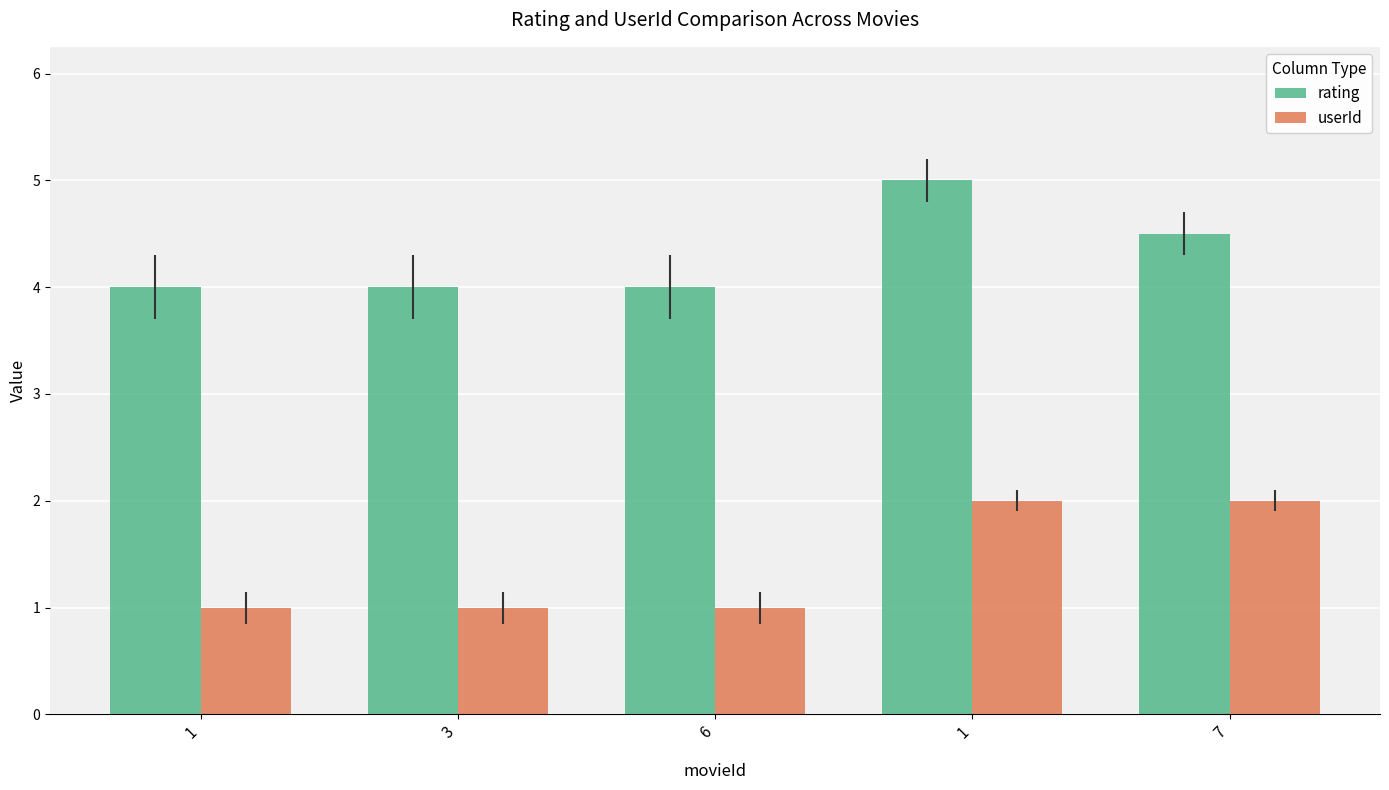

The value of rating at 7 is 2.5. True or false?

False